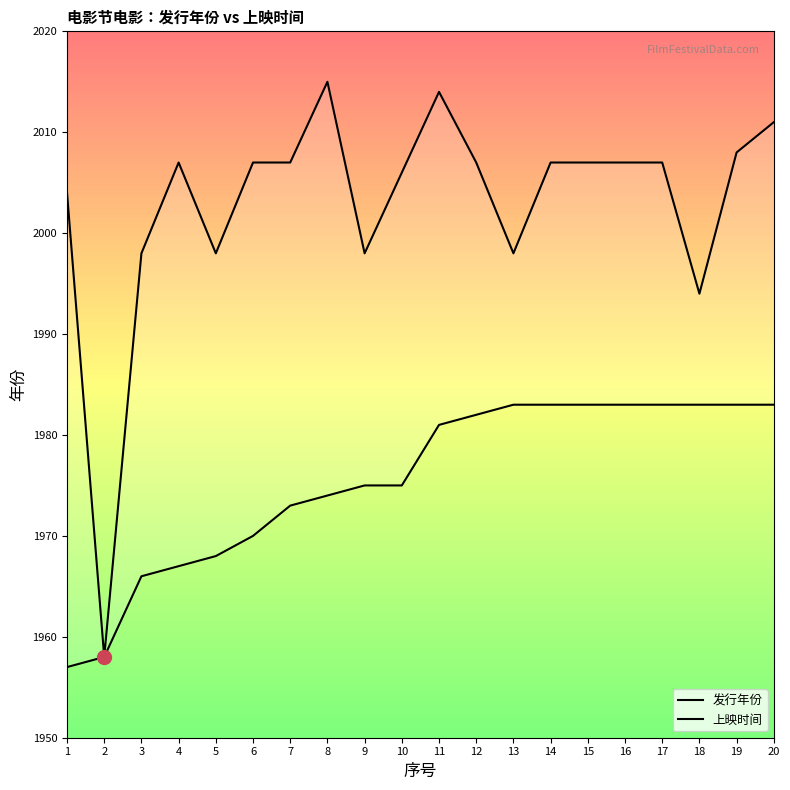

At which label is 上映时间 closest to 1986?

18